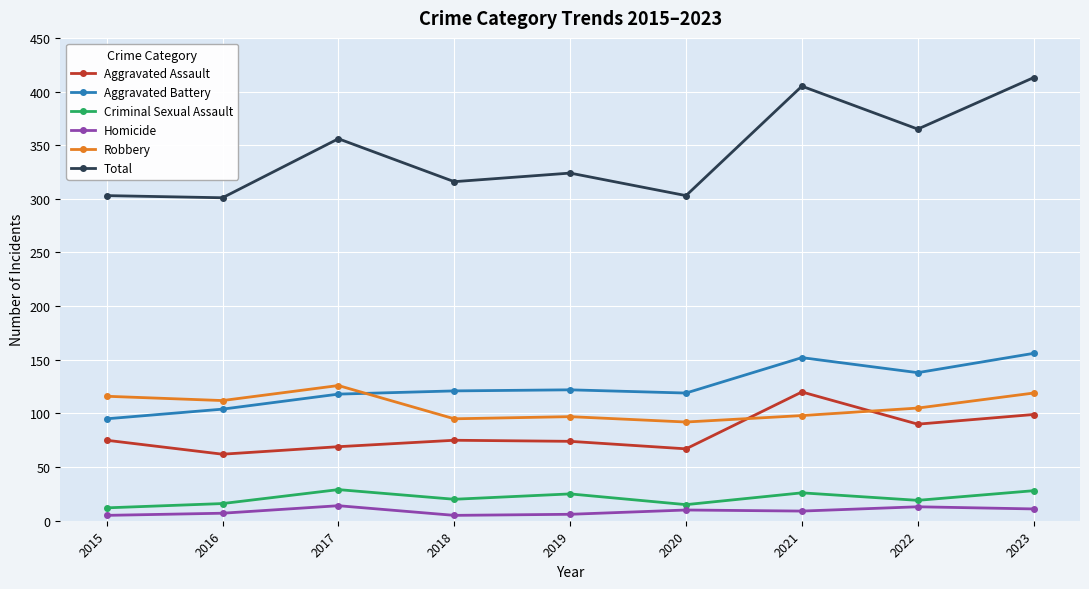

The value of Aggravated Battery at 2015 is 95. True or false?

True